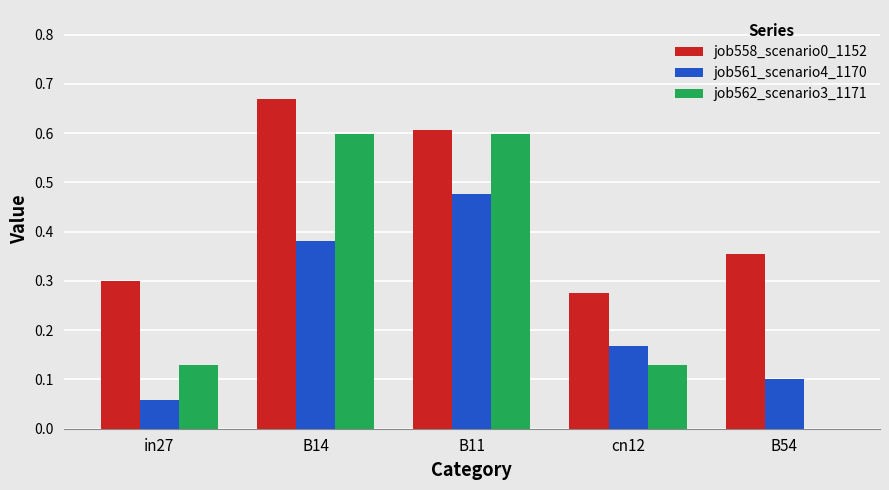

The job562_scenario3_1171 series shows 0.2 at in27. True or false?

False